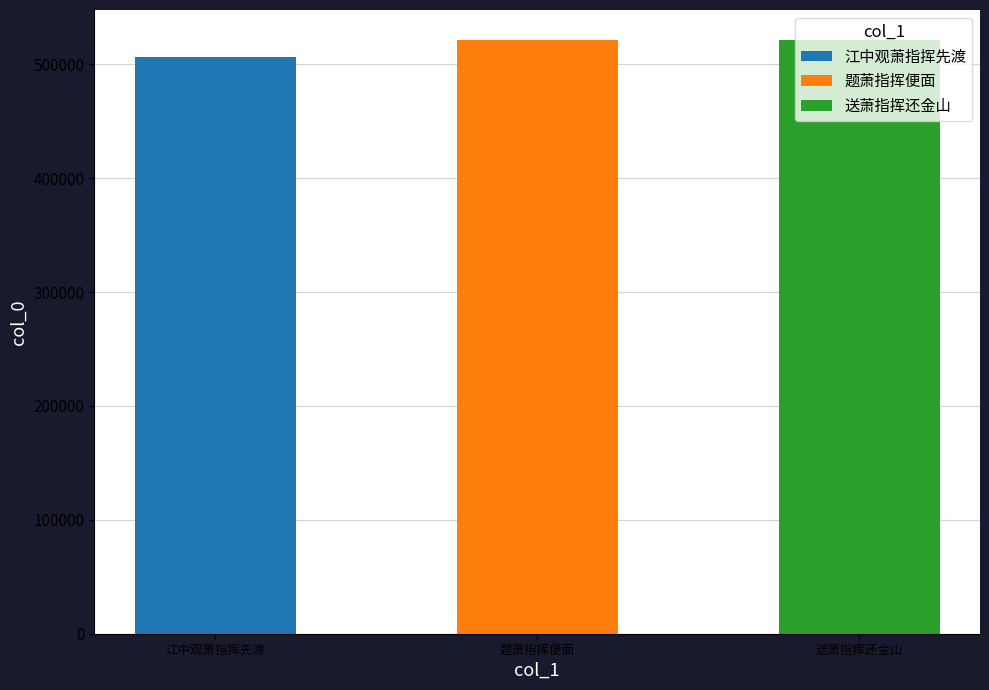

How many bars are there in total?

3